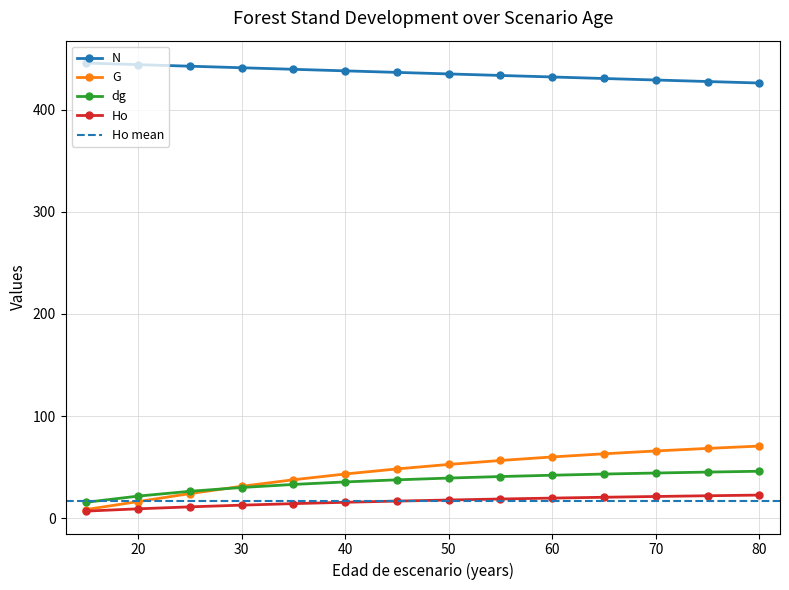

Reading left to right, list all the values displayed in this chart.

N: 445.6	444.1	442.6	441.1	439.5	438.0	436.5	435.0	433.5	432.0	430.5	429.0	427.6	426.1
G: 8.4	16.2	24.0	31.2	37.6	43.2	48.2	52.6	56.5	59.9	63.0	65.8	68.3	70.5
dg: 15.5	21.6	26.3	30.0	33.0	35.4	37.5	39.2	40.7	42.0	43.2	44.2	45.1	45.9
Ho: 6.9	9.1	11.0	12.7	14.2	15.5	16.7	17.8	18.7	19.6	20.4	21.2	21.9	22.6